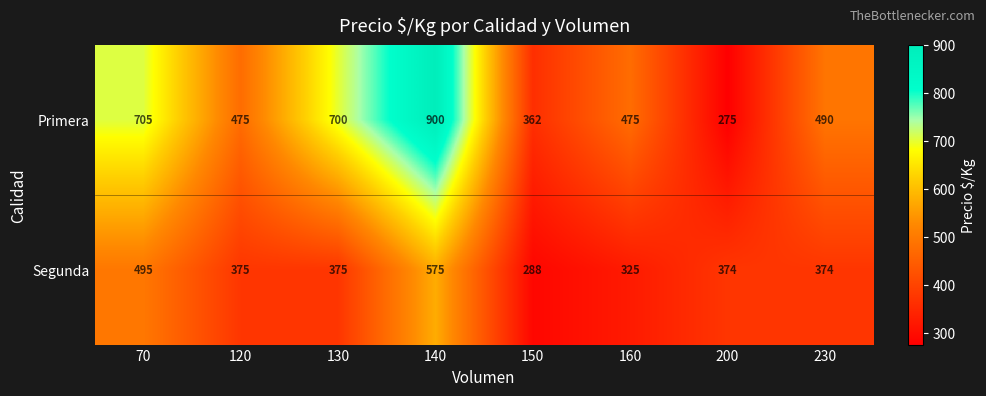

The value of Primera at 160 is 173. True or false?

False